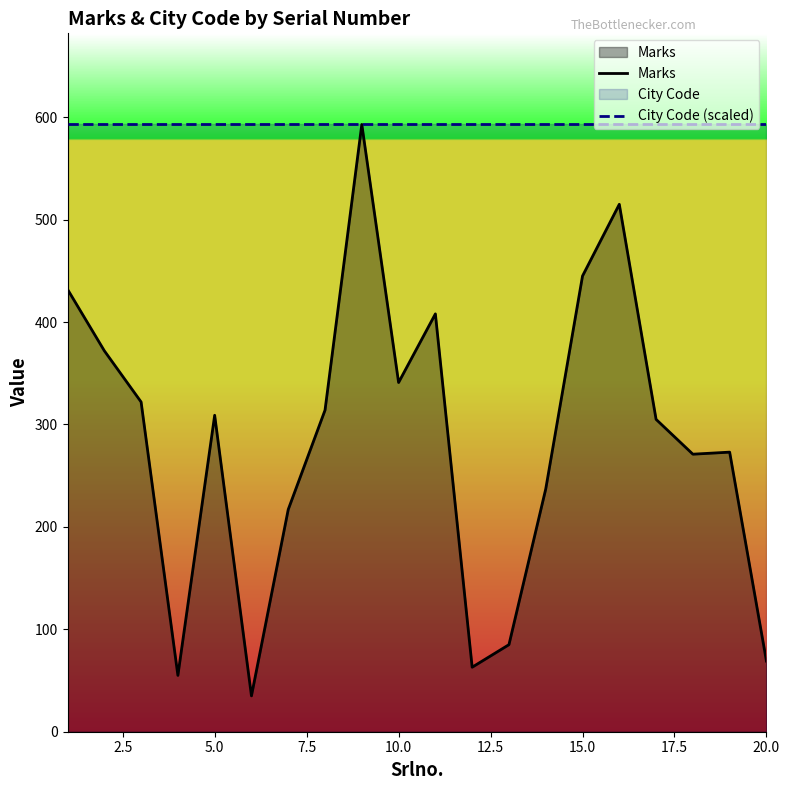

How many lines are shown in the chart?

2